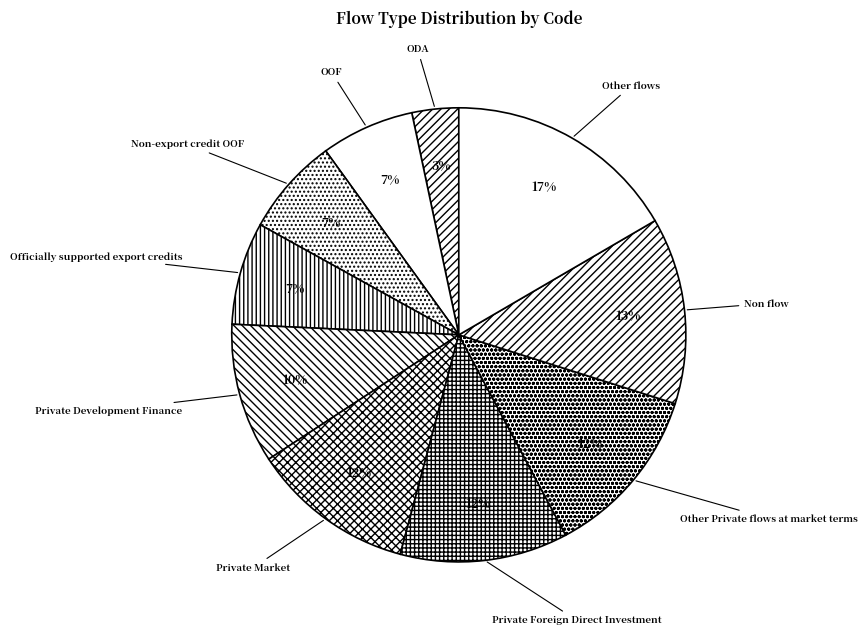

What is the smallest slice in the pie chart?

ODA